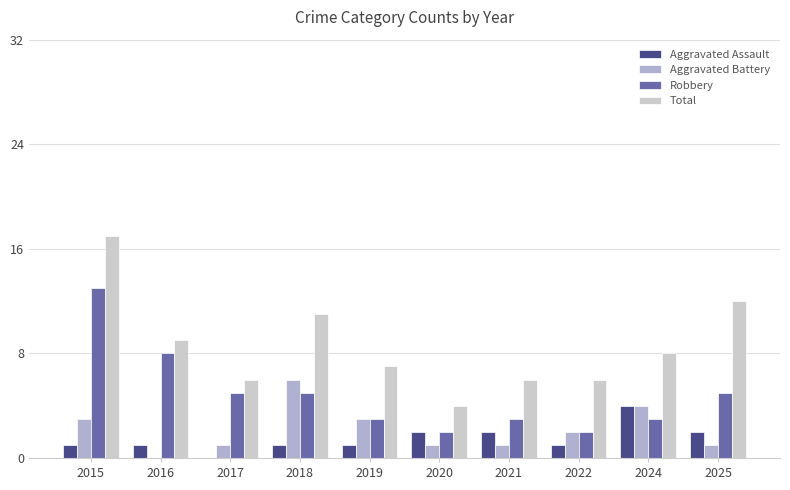

How many distinct data groups are displayed?

4